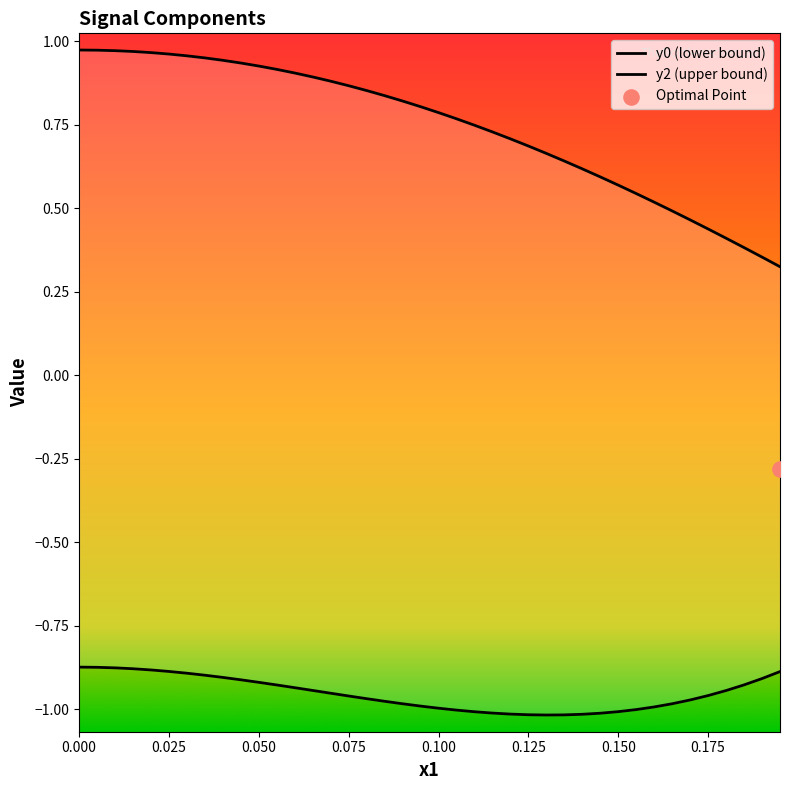

Which series has the largest Y range (max minus min)?

y2 (upper bound)